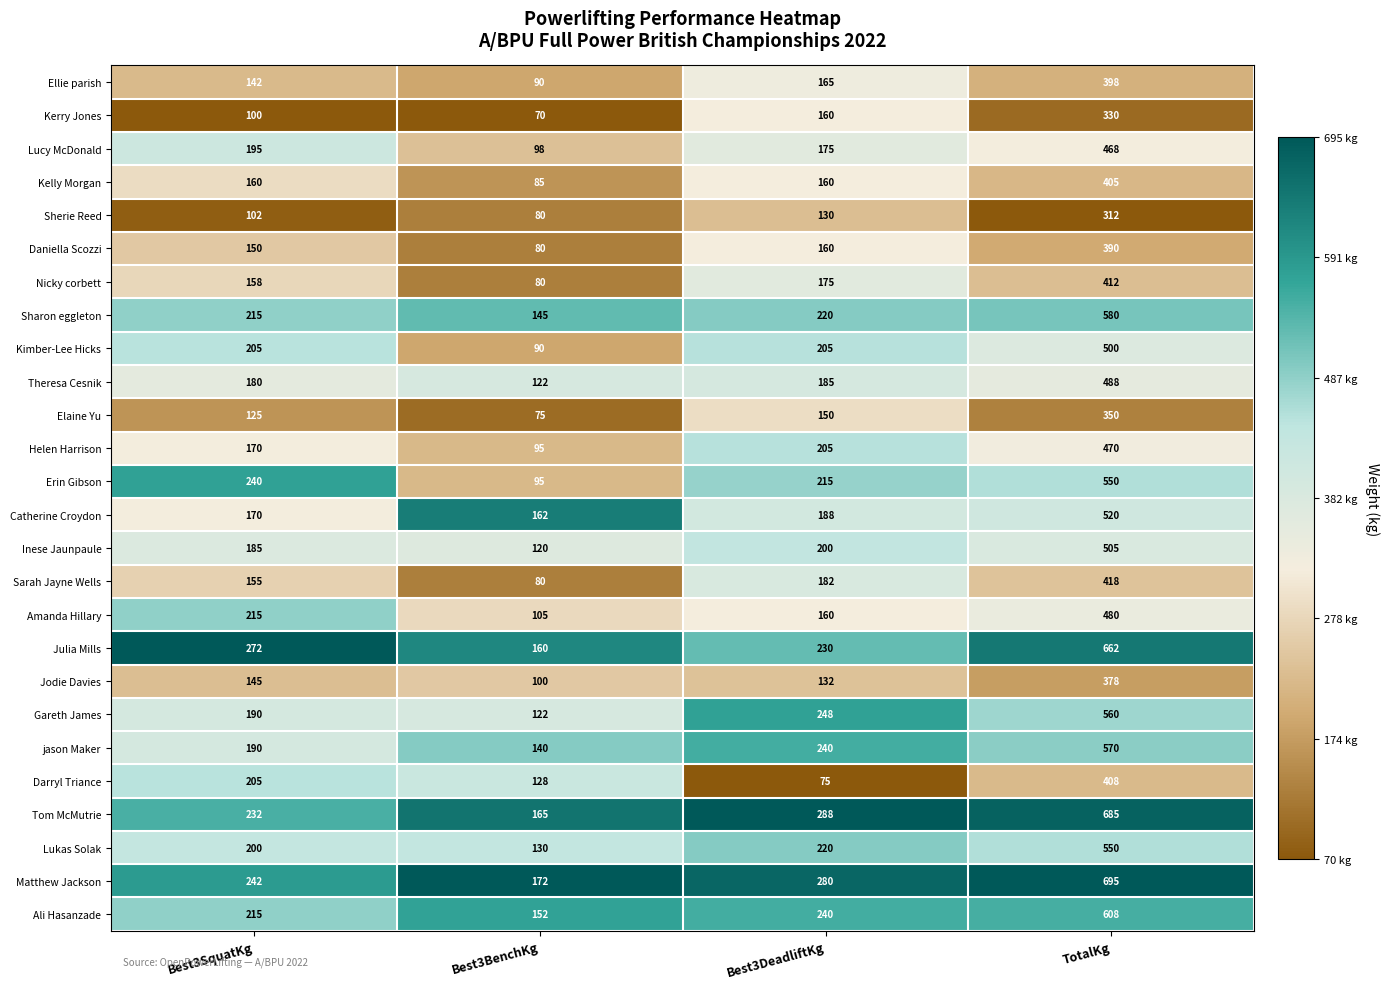

Which series has the largest total across all categories?

Matthew Jackson